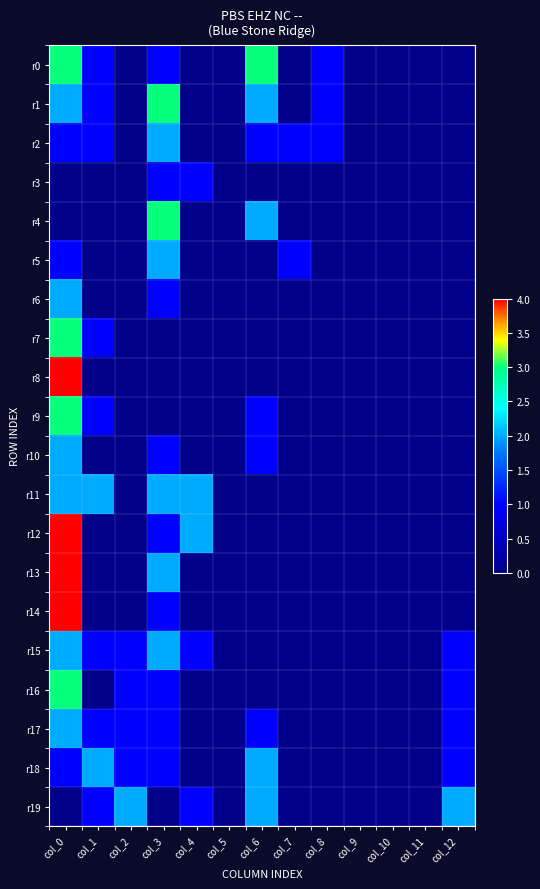

Which series has the largest range (max minus min)?

r8